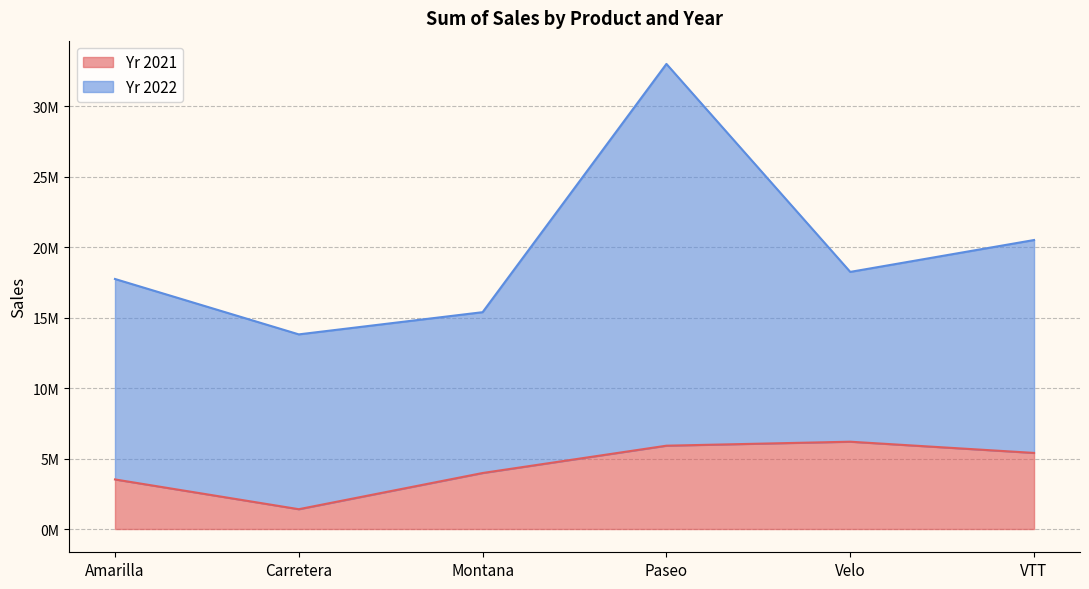

What position from the right is Carretera?

5